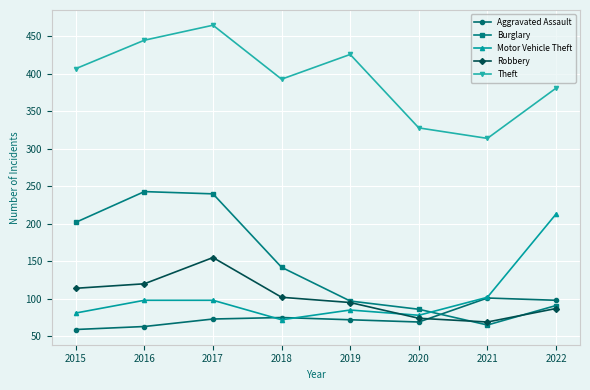

What is the difference between the Burglary values at 2019 and 2017?

143